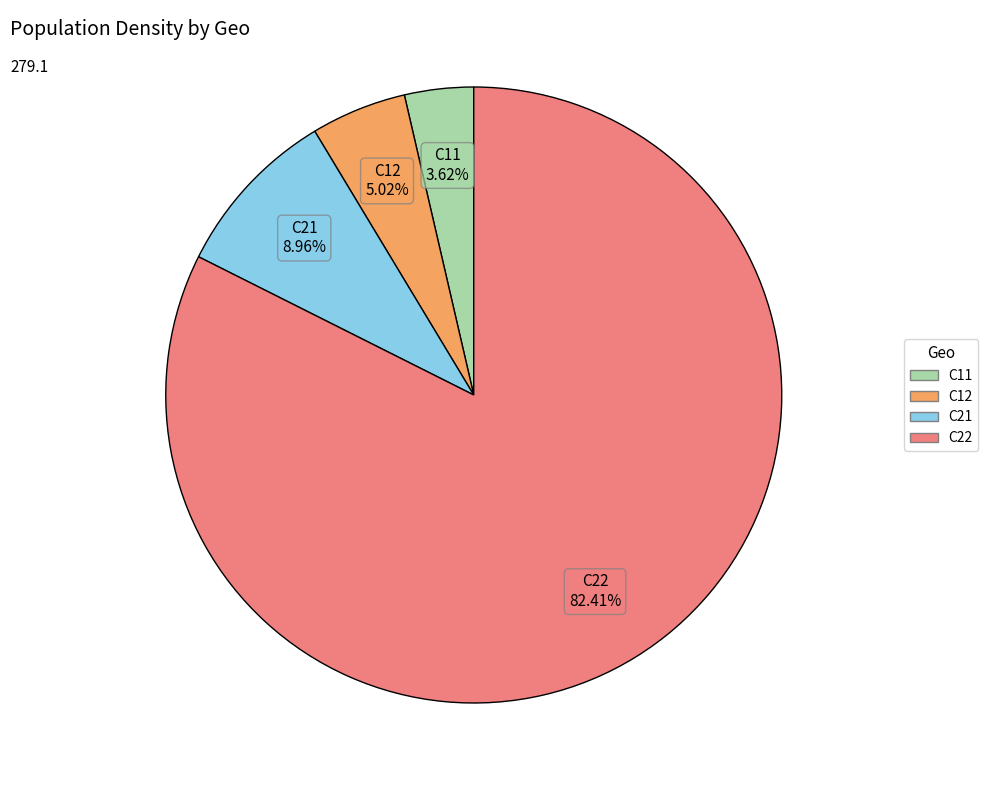

Does any single category account for the majority?

Yes